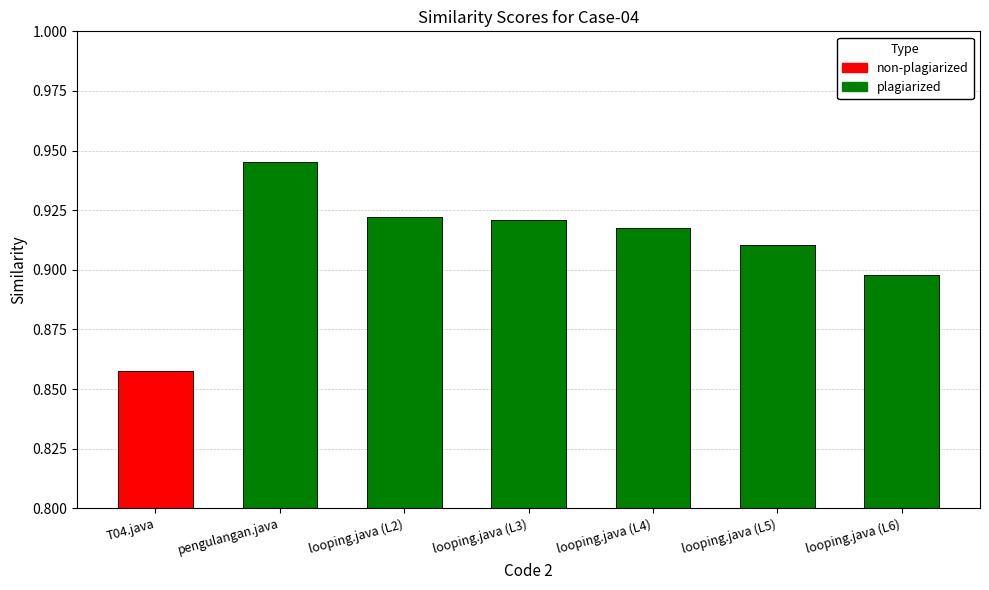

What is the difference between the values at looping.java (L5) and T04.java?

0.1